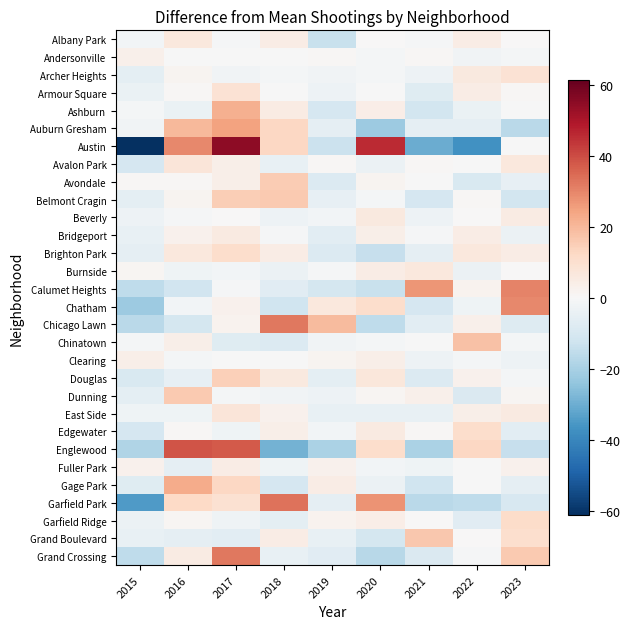

Reading left to right, extract all data points from this chart.

Albany Park: 2015=-1.6	2016=6.4	2017=-0.6	2018=4.4	2019=-13.6	2020=0.4	2021=-0.6	2022=4.4	2023=0.4
Andersonville: 2015=2.9	2016=-0.1	2017=-0.1	2018=-0.1	2019=0.9	2020=-1.1	2021=0.9	2022=-2.1	2023=-1.1
Archer Heights: 2015=-6.2	2016=1.8	2017=-2.2	2018=-1.2	2019=-2.2	2020=-1.2	2021=-3.2	2022=5.8	2023=8.8
Armour Square: 2015=-4.2	2016=0.8	2017=8.8	2018=-0.2	2019=-3.2	2020=-0.2	2021=-7.2	2022=4.8	2023=0.8
Ashburn: 2015=-1.1	2016=-4.1	2017=21.9	2018=4.9	2019=-10.1	2020=3.9	2021=-11.1	2022=-4.1	2023=-0.1
Auburn Gresham: 2015=-2.3	2016=19.7	2017=24.7	2018=12.7	2019=-5.3	2020=-22.3	2021=-5.3	2022=-5.3	2023=-16.3
Austin: 2015=-61.3	2016=29.7	2017=54.7	2018=12.7	2019=-13.3	2020=45.7	2021=-30.3	2022=-37.3	2023=-0.3
Avalon Park: 2015=-10.4	2016=7.6	2017=3.6	2018=-4.4	2019=0.6	2020=-3.4	2021=0.6	2022=-0.4	2023=6.6
Avondale: 2015=0.8	2016=0.8	2017=3.8	2018=15.8	2019=-8.2	2020=1.8	2021=-0.2	2022=-9.2	2023=-5.2
Belmont Cragin: 2015=-6.1	2016=1.9	2017=14.9	2018=15.9	2019=-5.1	2020=-1.1	2021=-10.1	2022=0.9	2023=-11.1
Beverly: 2015=-2.9	2016=-0.9	2017=0.1	2018=-2.9	2019=-1.9	2020=6.1	2021=-2.9	2022=0.1	2023=5.1
Bridgeport: 2015=-4.6	2016=2.4	2017=5.4	2018=-0.6	2019=-6.6	2020=3.4	2021=-0.6	2022=4.4	2023=-3.6
Brighton Park: 2015=-5.3	2016=6.7	2017=10.7	2018=4.7	2019=-8.3	2020=-14.3	2021=-5.3	2022=6.7	2023=4.7
Burnside: 2015=1.3	2016=-2.7	2017=-1.7	2018=-3.7	2019=-0.7	2020=4.3	2021=6.3	2022=-3.7	2023=0.3
Calumet Heights: 2015=-15.8	2016=-11.8	2017=-0.8	2018=-6.8	2019=-10.8	2020=-13.8	2021=27.2	2022=2.2	2023=30.2
Chatham: 2015=-22.4	2016=-1.4	2017=2.6	2018=-12.4	2019=6.6	2020=10.6	2021=-10.4	2022=-2.4	2023=29.6
Chicago Lawn: 2015=-16.7	2016=-10.7	2017=2.3	2018=32.3	2019=19.3	2020=-15.7	2021=-6.7	2022=3.3	2023=-7.7
Chinatown: 2015=-1.2	2016=3.8	2017=-7.2	2018=-8.2	2019=-2.2	2020=-1.2	2021=-0.2	2022=17.8	2023=-1.2
Clearing: 2015=3.8	2016=-1.2	2017=-0.2	2018=-0.2	2019=1.8	2020=3.8	2021=-3.2	2022=-1.2	2023=-3.2
Douglas: 2015=-9.2	2016=-5.2	2017=14.8	2018=5.8	2019=-6.2	2020=6.8	2021=-8.2	2022=2.8	2023=-1.2
Dunning: 2015=-6.0	2016=16.0	2017=-1.0	2018=-2.0	2019=-3.0	2020=1.0	2021=3.0	2022=-9.0	2023=1.0
East Side: 2015=-2.6	2016=-2.6	2017=7.4	2018=2.4	2019=-4.6	2020=-4.6	2021=-4.6	2022=3.4	2023=5.4
Edgewater: 2015=-10.4	2016=0.6	2017=-2.4	2018=3.6	2019=-1.4	2020=5.6	2021=0.6	2022=10.6	2023=-6.4
Englewood: 2015=-18.2	2016=38.8	2017=37.8	2018=-29.2	2019=-19.2	2020=10.8	2021=-19.2	2022=12.8	2023=-14.2
Fuller Park: 2015=2.6	2016=-5.4	2017=4.6	2018=-2.4	2019=2.6	2020=-1.4	2021=-2.4	2022=-0.4	2023=2.6
Gage Park: 2015=-7.4	2016=22.6	2017=12.6	2018=-10.4	2019=4.6	2020=-3.4	2021=-12.4	2022=-0.4	2023=-5.4
Garfield Park: 2015=-34.7	2016=12.3	2017=9.3	2018=33.3	2019=-5.7	2020=27.3	2021=-16.7	2022=-15.7	2023=-9.7
Garfield Ridge: 2015=-3.8	2016=1.2	2017=-2.8	2018=-5.8	2019=2.2	2020=4.2	2021=0.2	2022=-6.8	2023=11.2
Grand Boulevard: 2015=-4.6	2016=-5.6	2017=-6.6	2018=4.4	2019=-4.6	2020=-10.6	2021=16.4	2022=0.4	2023=10.4
Grand Crossing: 2015=-15.8	2016=5.2	2017=32.2	2018=-4.8	2019=-6.8	2020=-16.8	2021=-8.8	2022=-0.8	2023=16.2